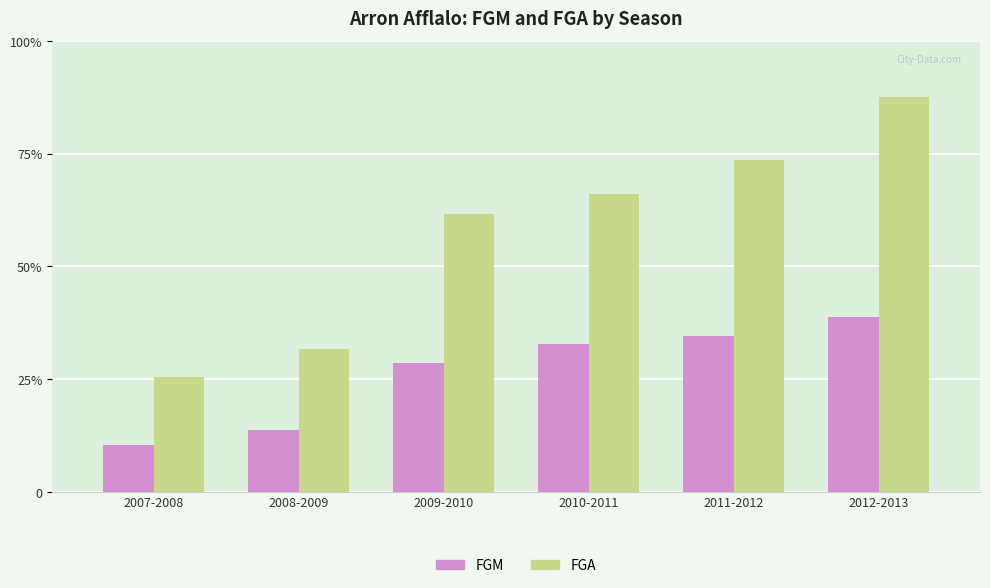

What are all the series names shown in the legend?

FGM, FGA